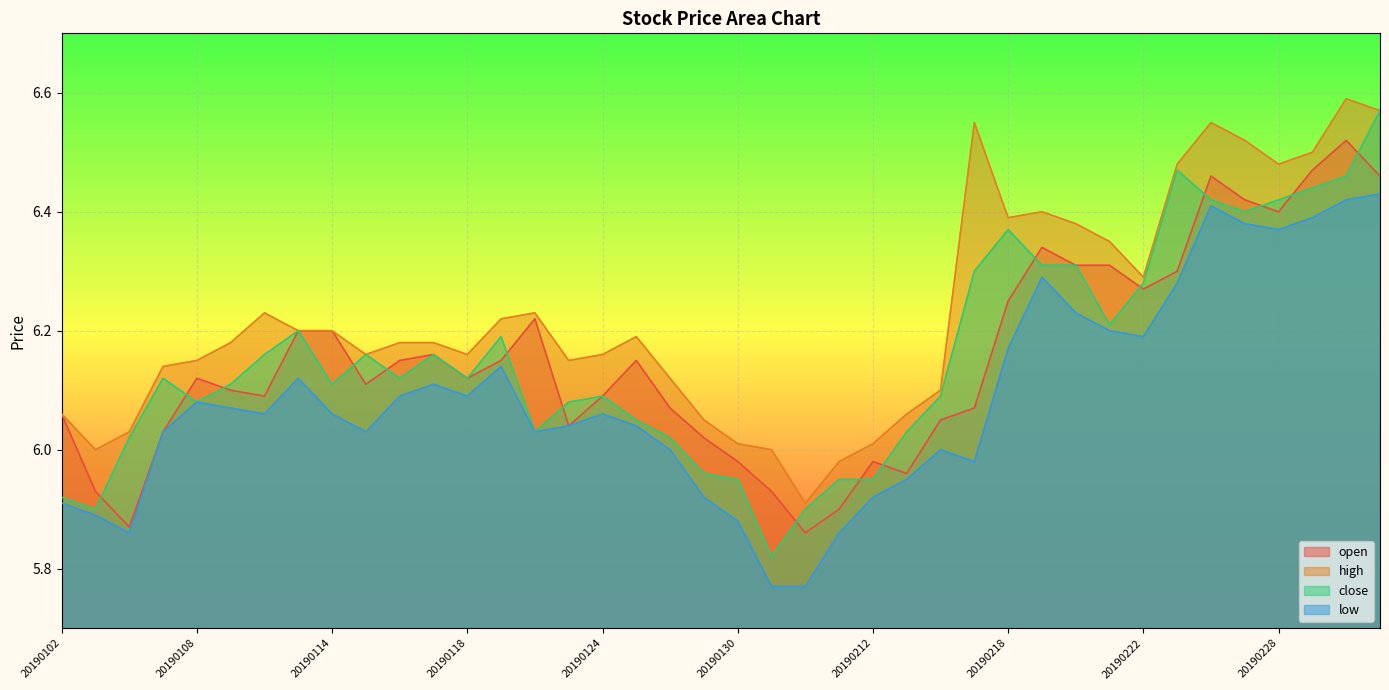

Is it true that open equals 2.8 at 20190130?

False